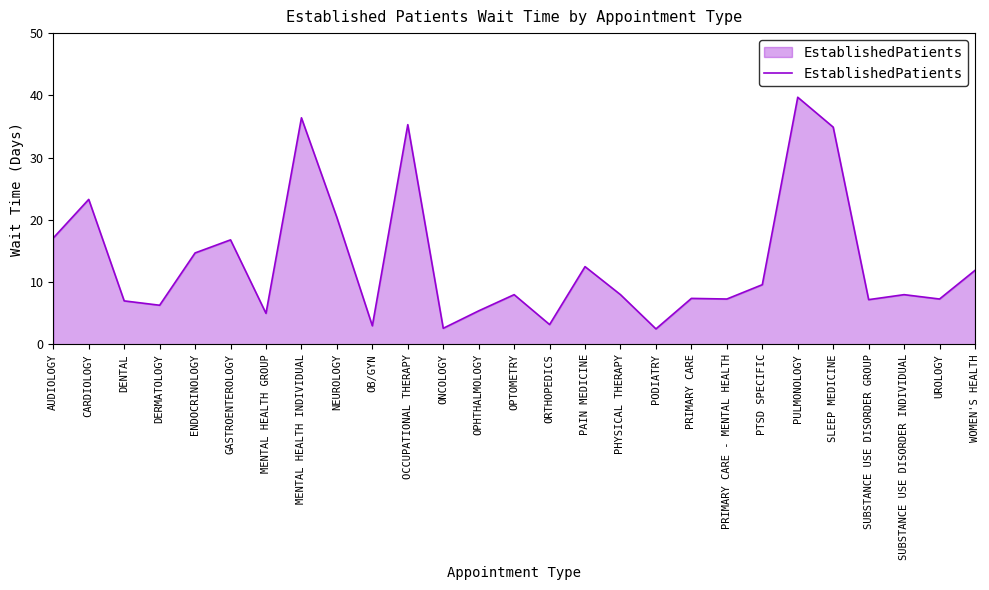

At which category does the data reach its first local peak?

CARDIOLOGY